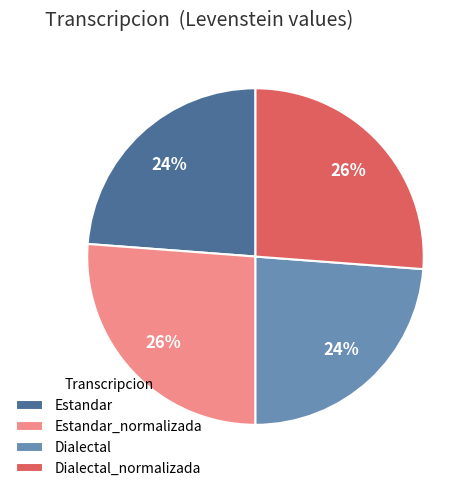

Is Estandar the majority of the pie?

No